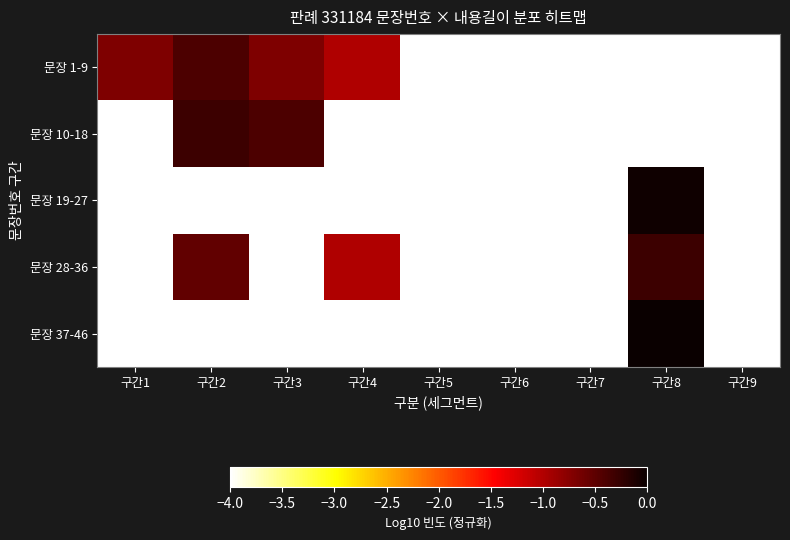

Count the number of data series in this chart.

5